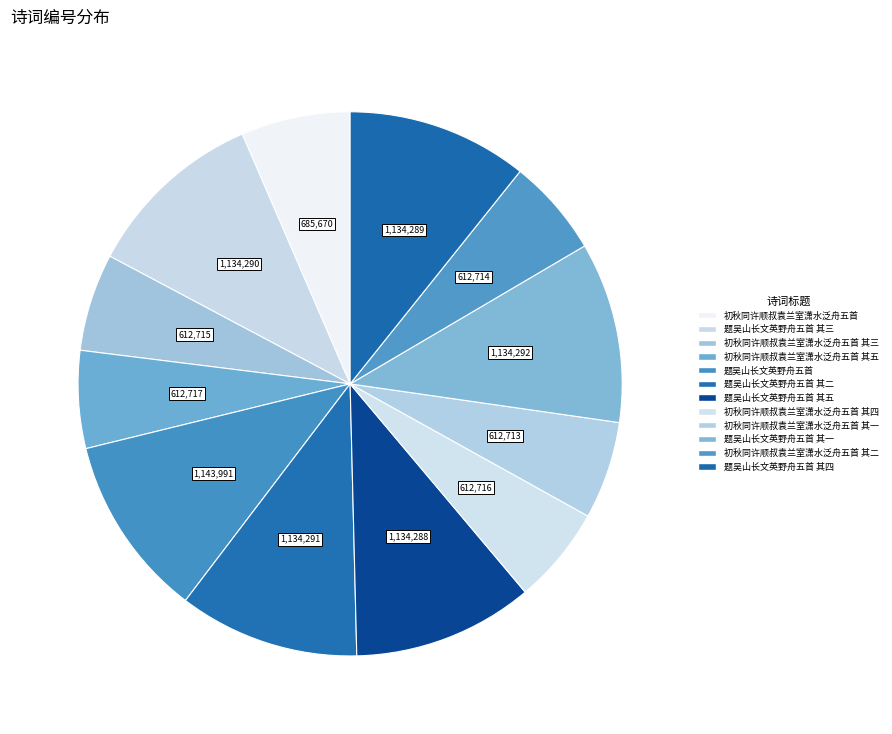

Count the number of slices in the pie.

12